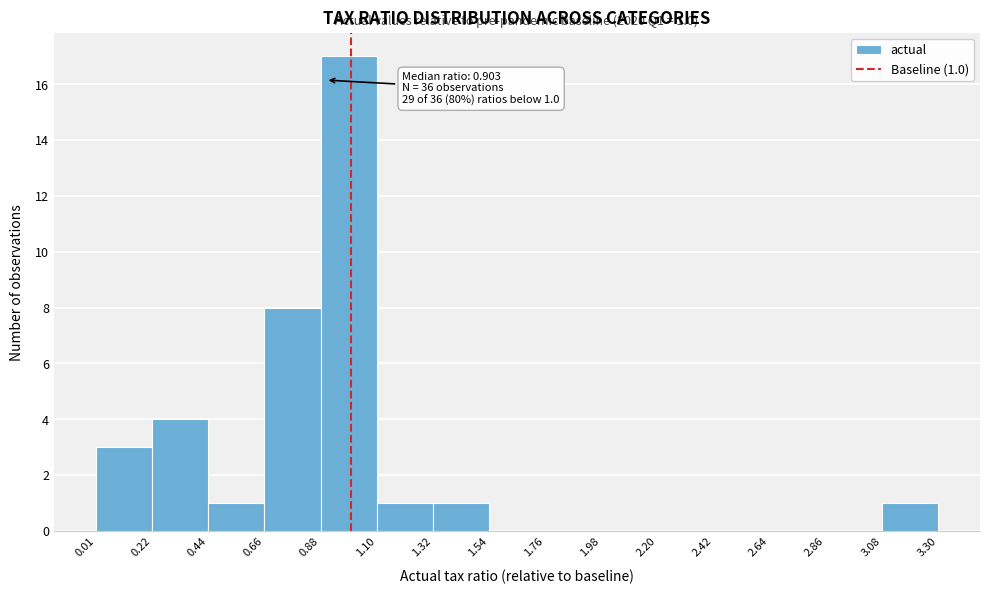

Which range on the x-axis has the tallest bar?

0.88 to 1.10